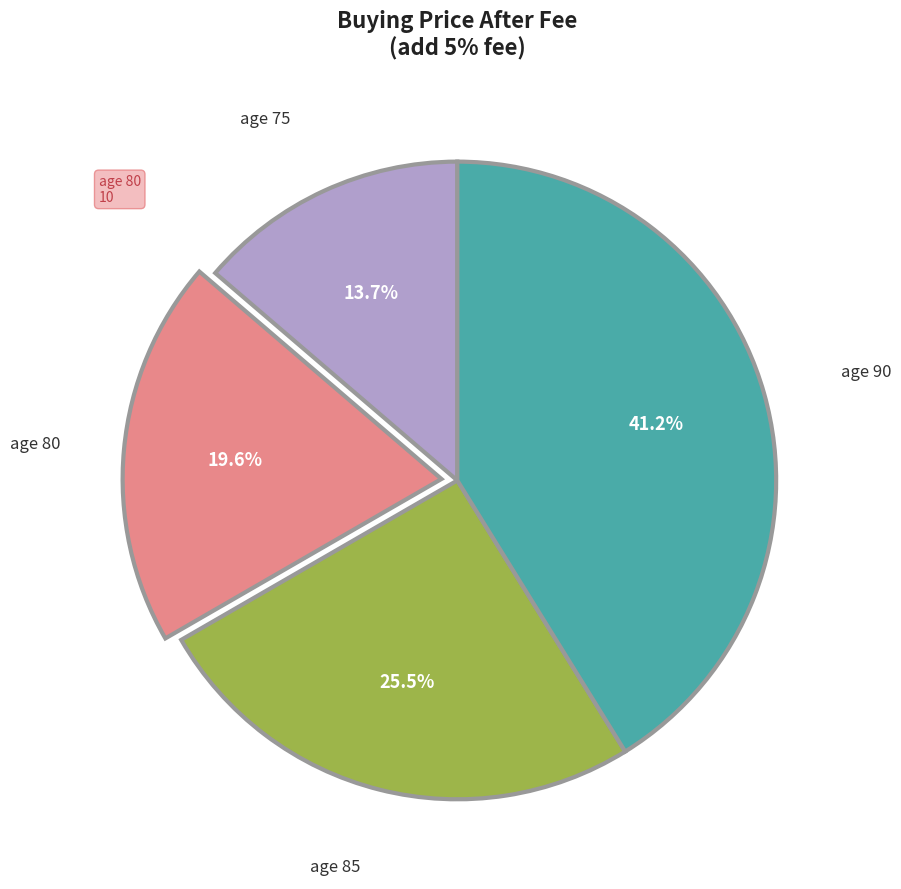

Is there a majority slice in this chart?

No